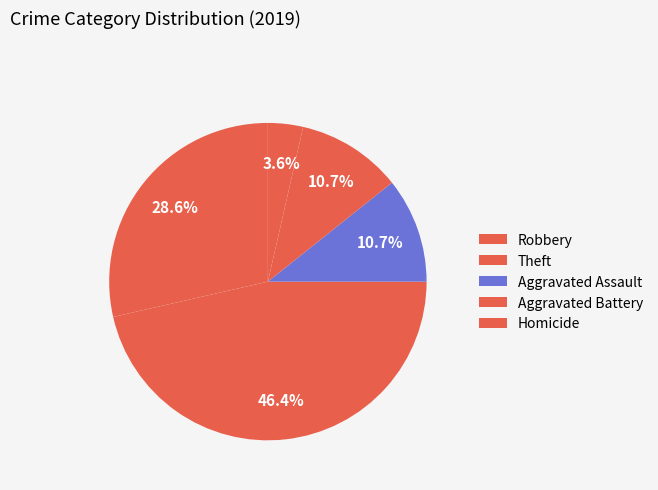

How many slices are in this pie chart?

5